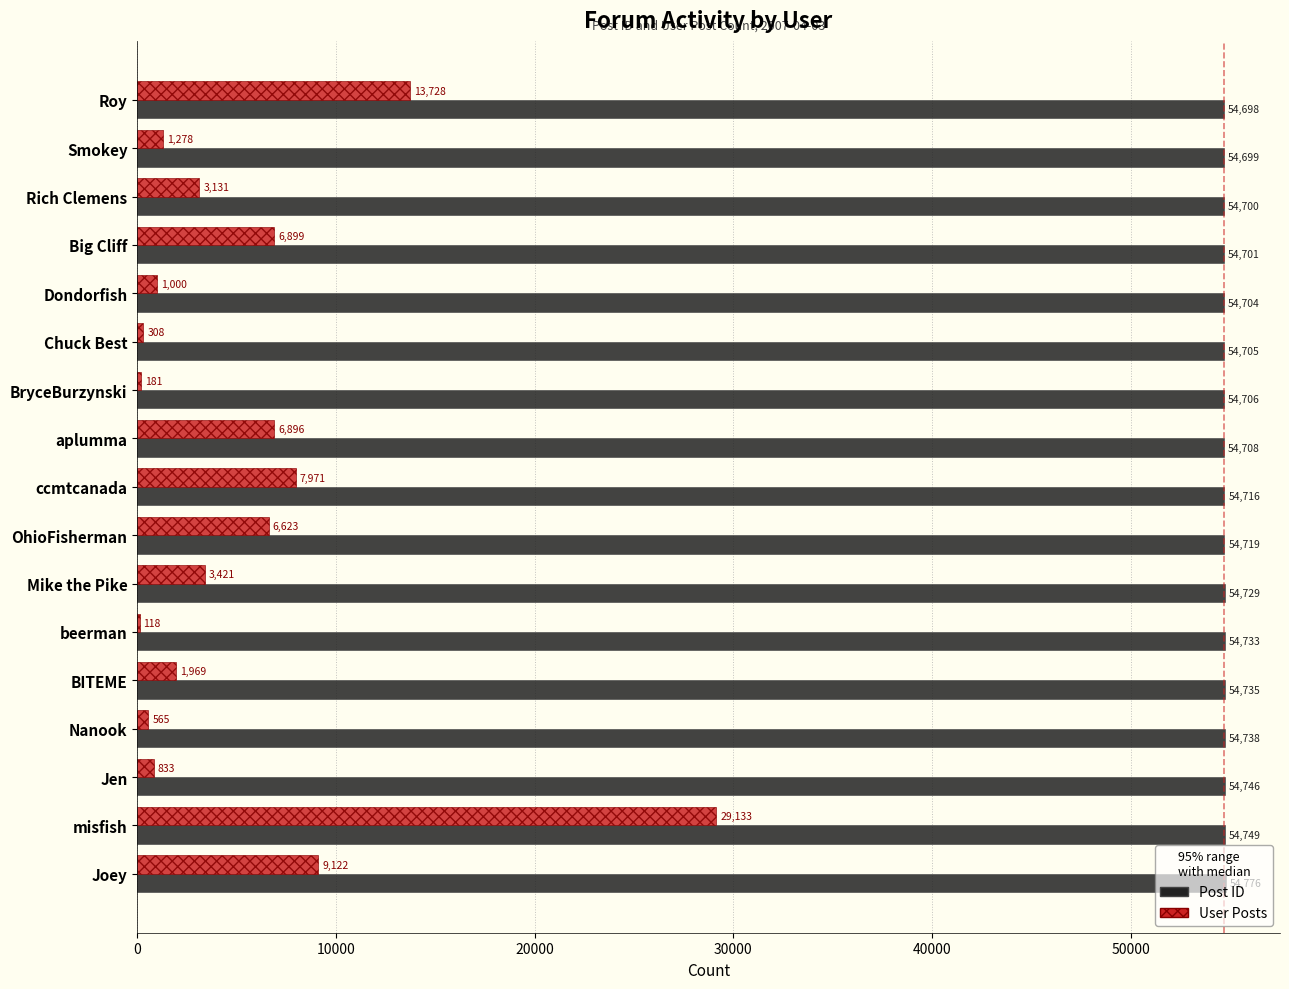

At which label does User Posts reach its peak?

misfish